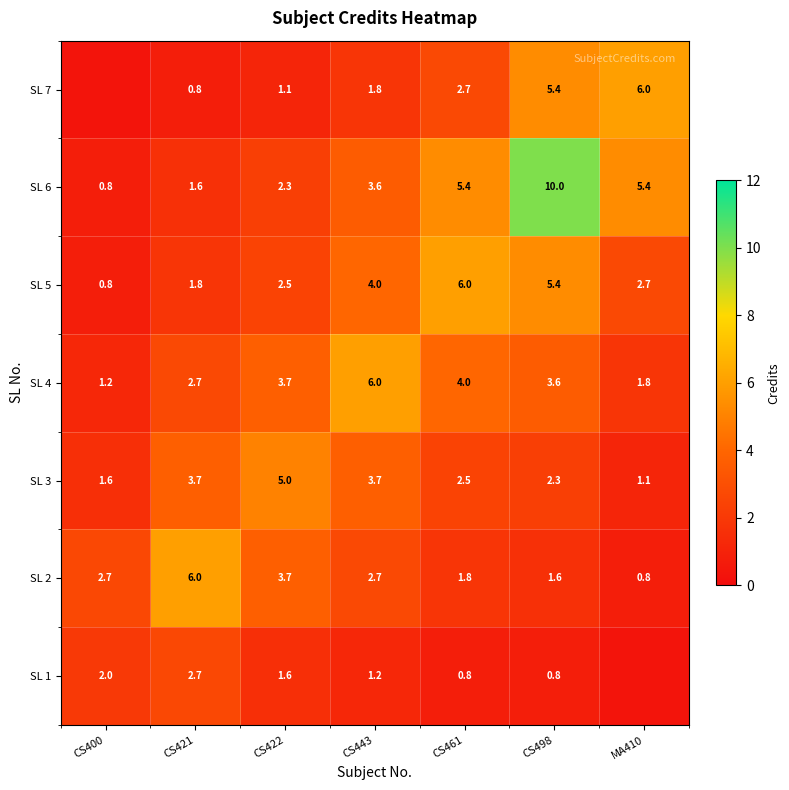

True or false: SL 4 has a value of 0.6 at CS400.

False